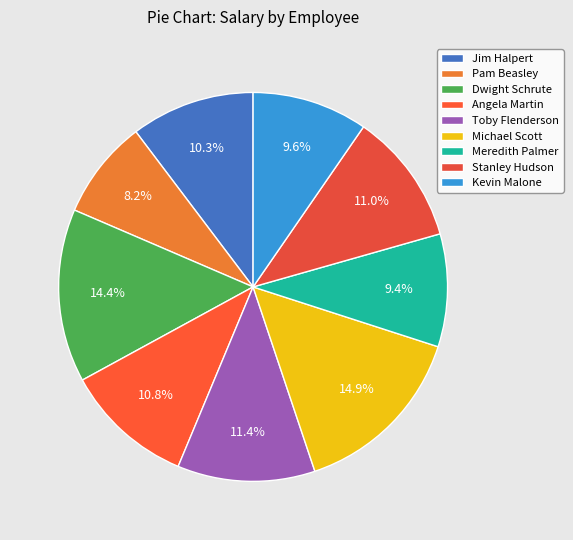

What percentage is the Kevin Malone slice, to the nearest percent?

10%